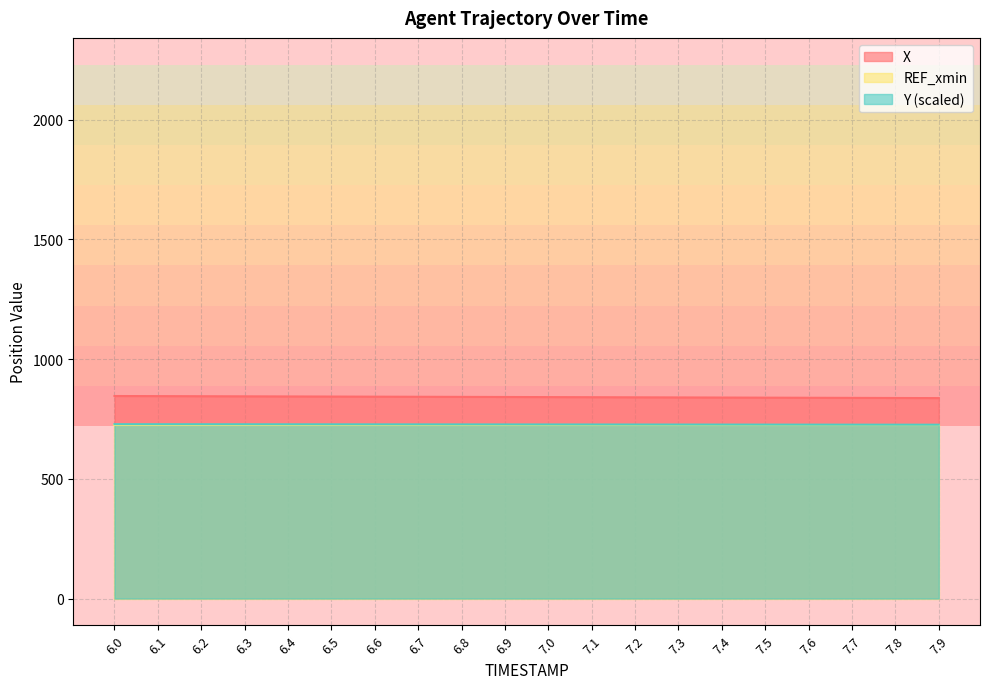

What is the total value across all series at 6.1?

2299.9